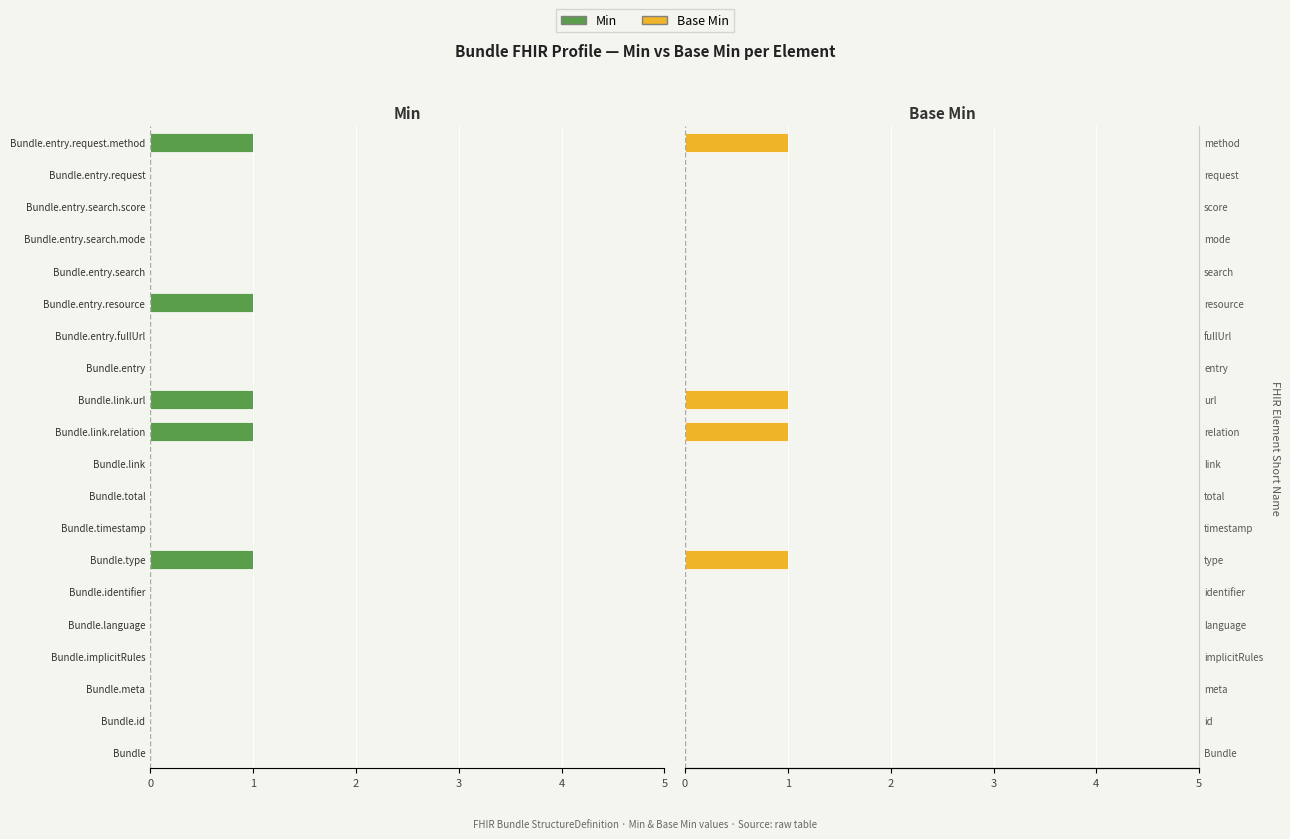

At how many categories does at least one series exceed 0?

4